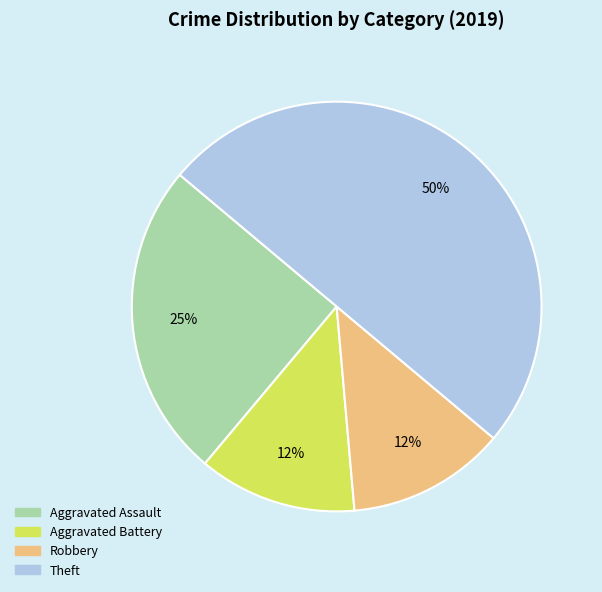

To the nearest percent, what percentage of the pie is Aggravated Assault?

25%